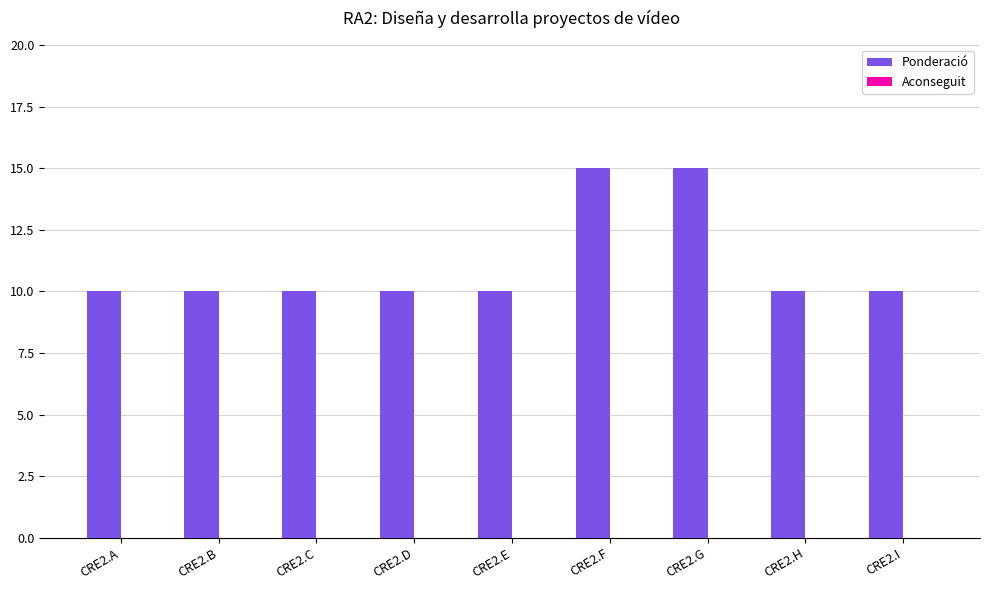

How many bars are there in total?

9